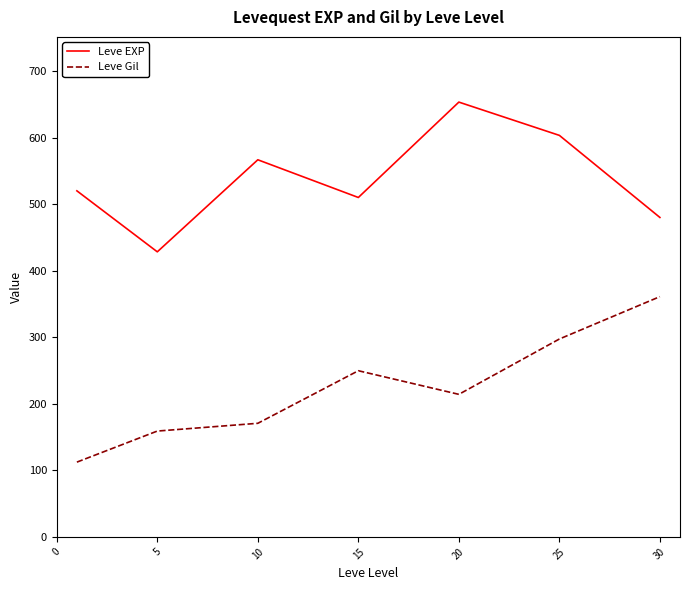

What are all the series names shown in the legend?

Leve EXP, Leve Gil